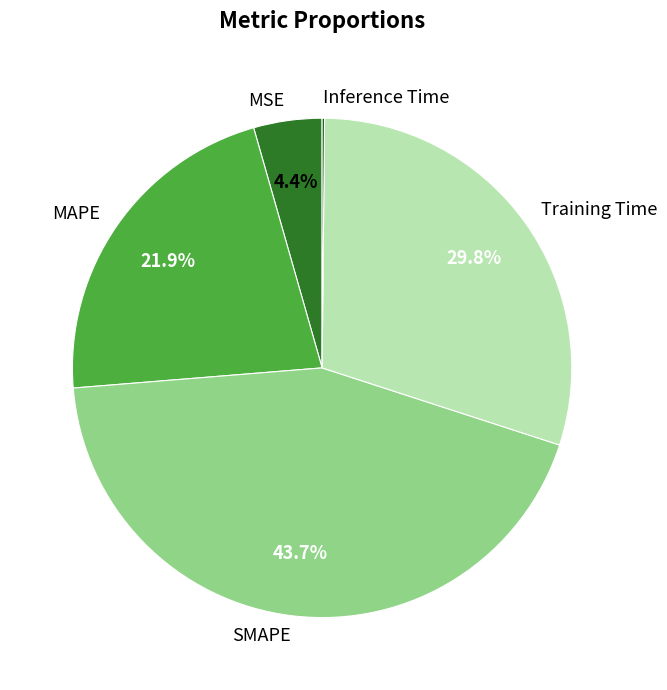

What is the largest slice in the pie chart?

SMAPE